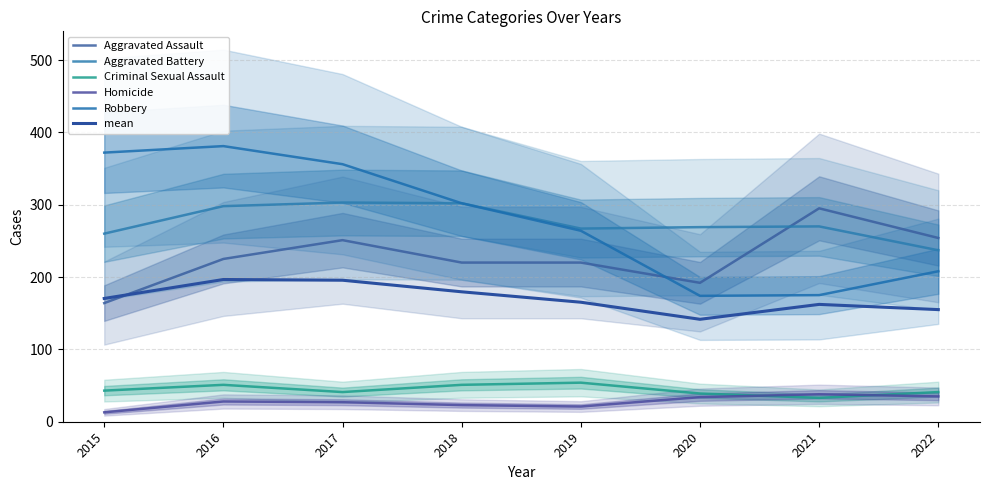

What is the maximum value shown in the chart?

381.0